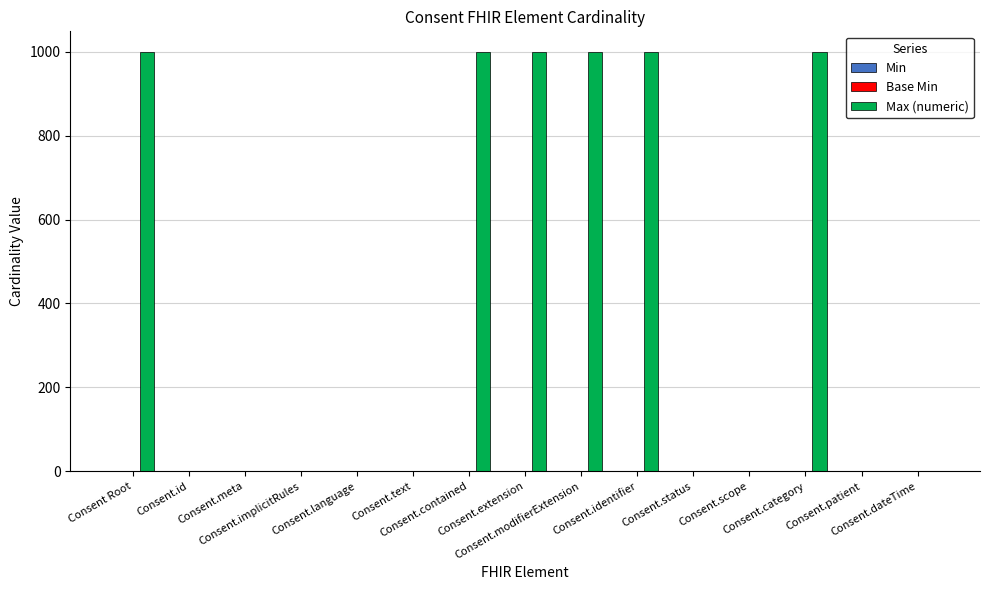

What value does the Max (numeric) series have at Consent.identifier, to the nearest 100?

1000